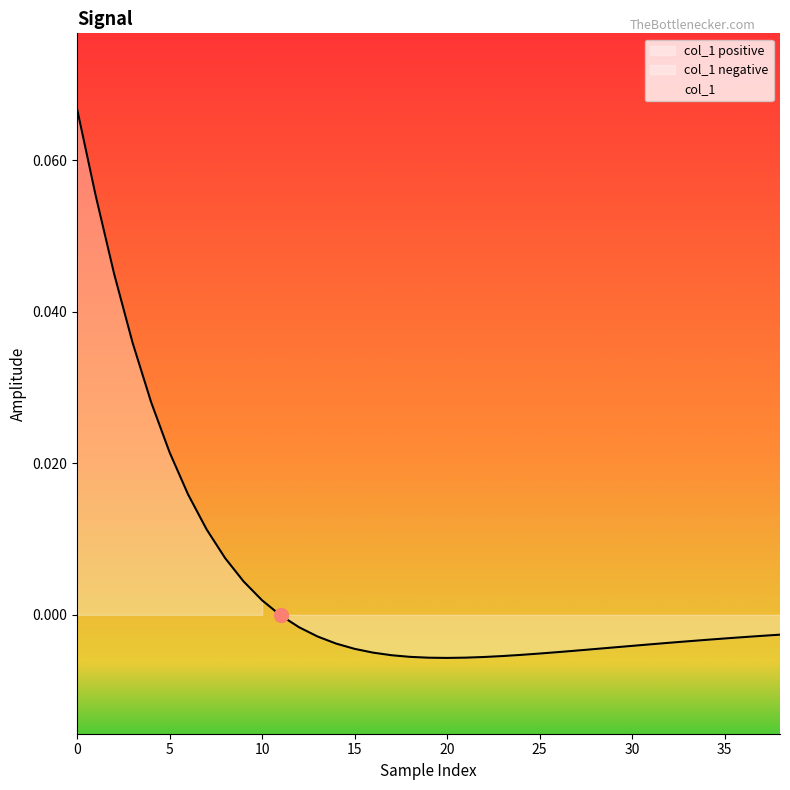

Rank the categories by value from lowest to highest.

20, 19, 21, 22, 18, 23, 17, 24, 25, 16, 26, 27, 28, 15, 29, 30, 31, 14, 32, 33, 34, 35, 36, 13, 37, 38, 12, 11, 10, 9, 8, 7, 6, 5, 4, 3, 2, 1, 0